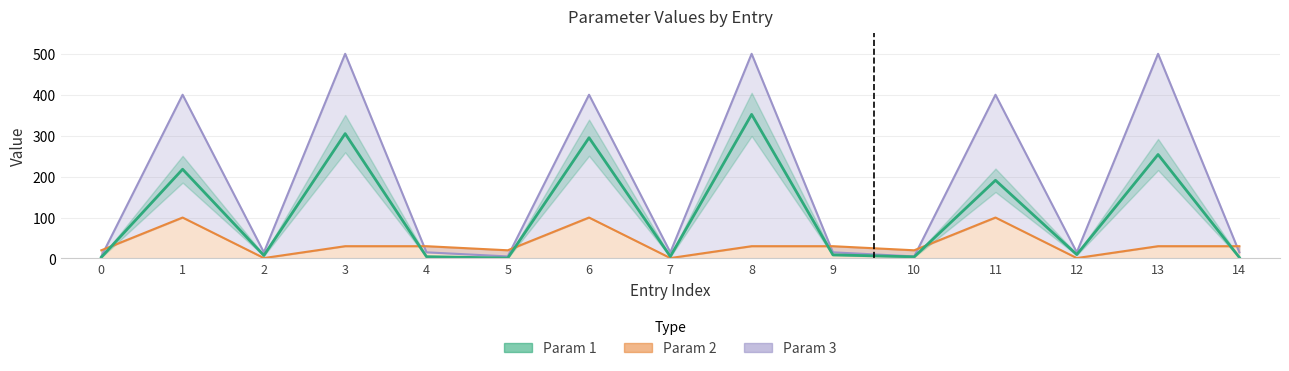

Reading right to left, list all the values displayed in this chart.

2.5	254.0	9.5	191.0	4.0	8.8	352.0	4.9	295.0	1.0	4.4	305.0	7.4	218.0	3.0